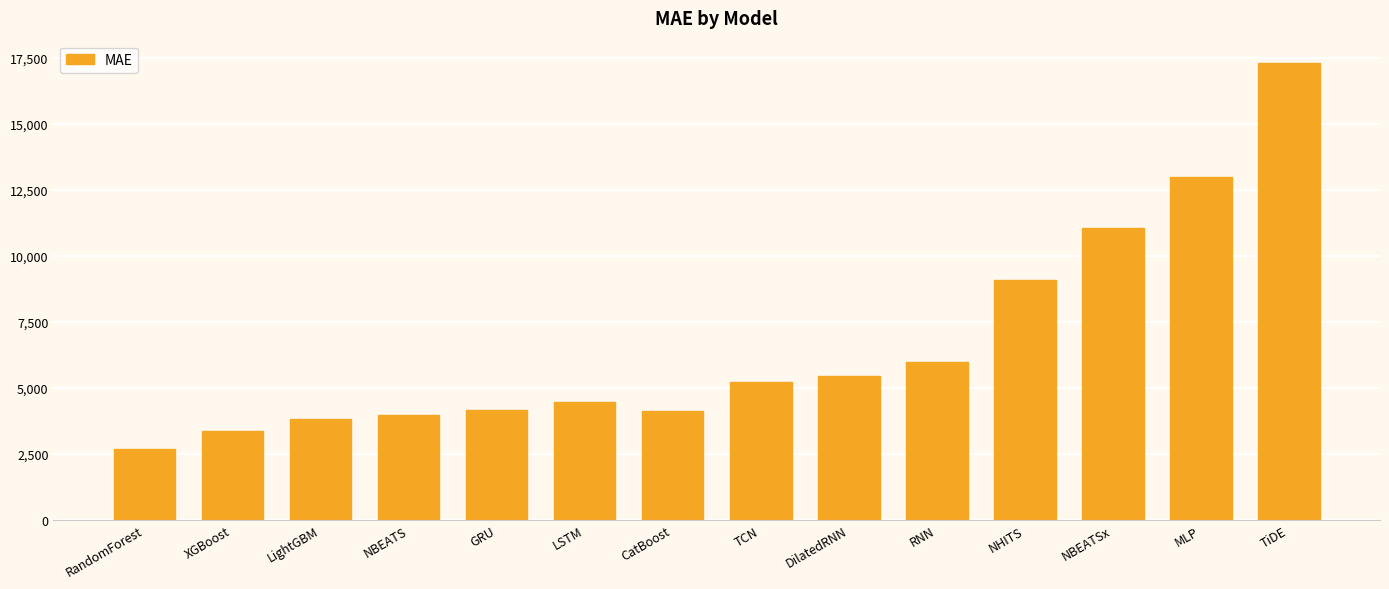

What is the sum of all values?

93789.8